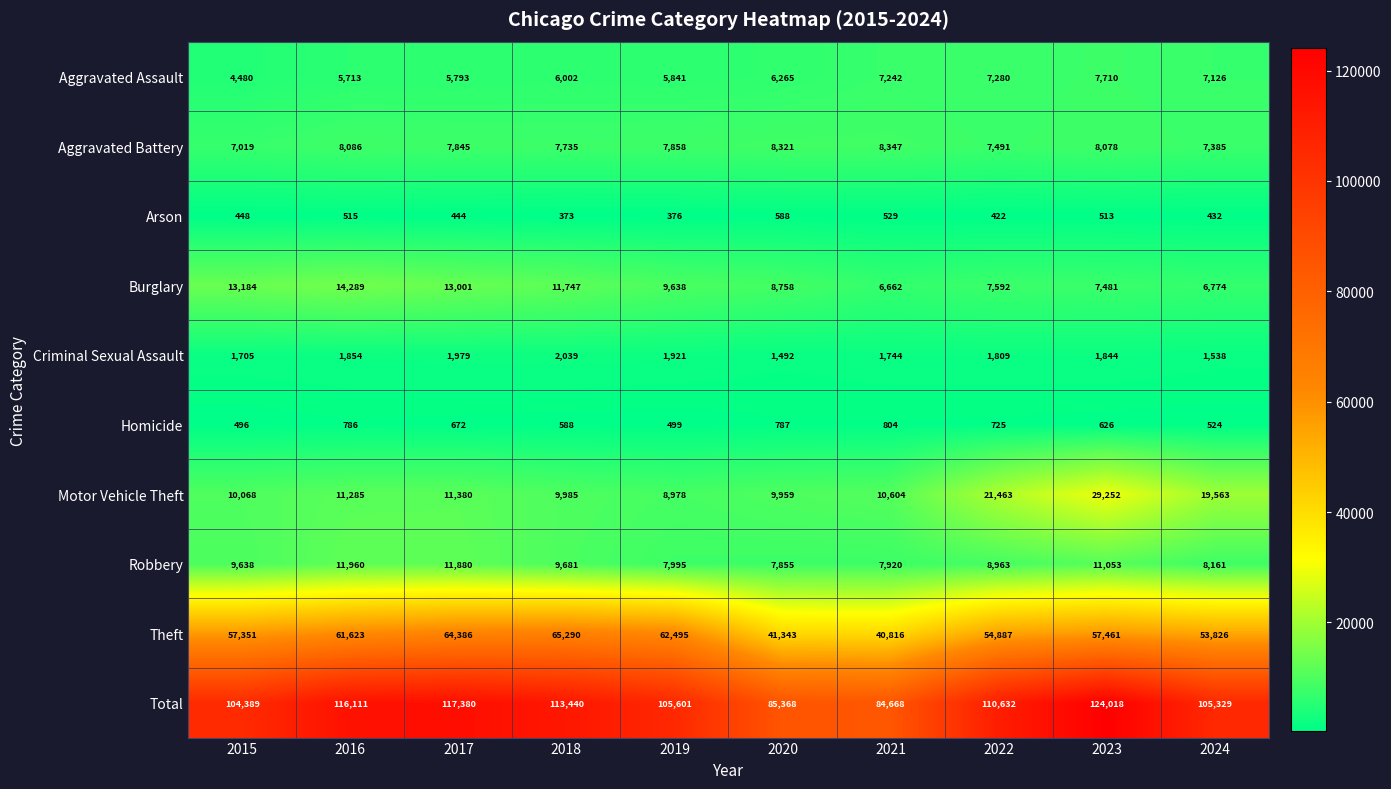

What is the difference between the maximum and minimum values in the Theft series?

24474